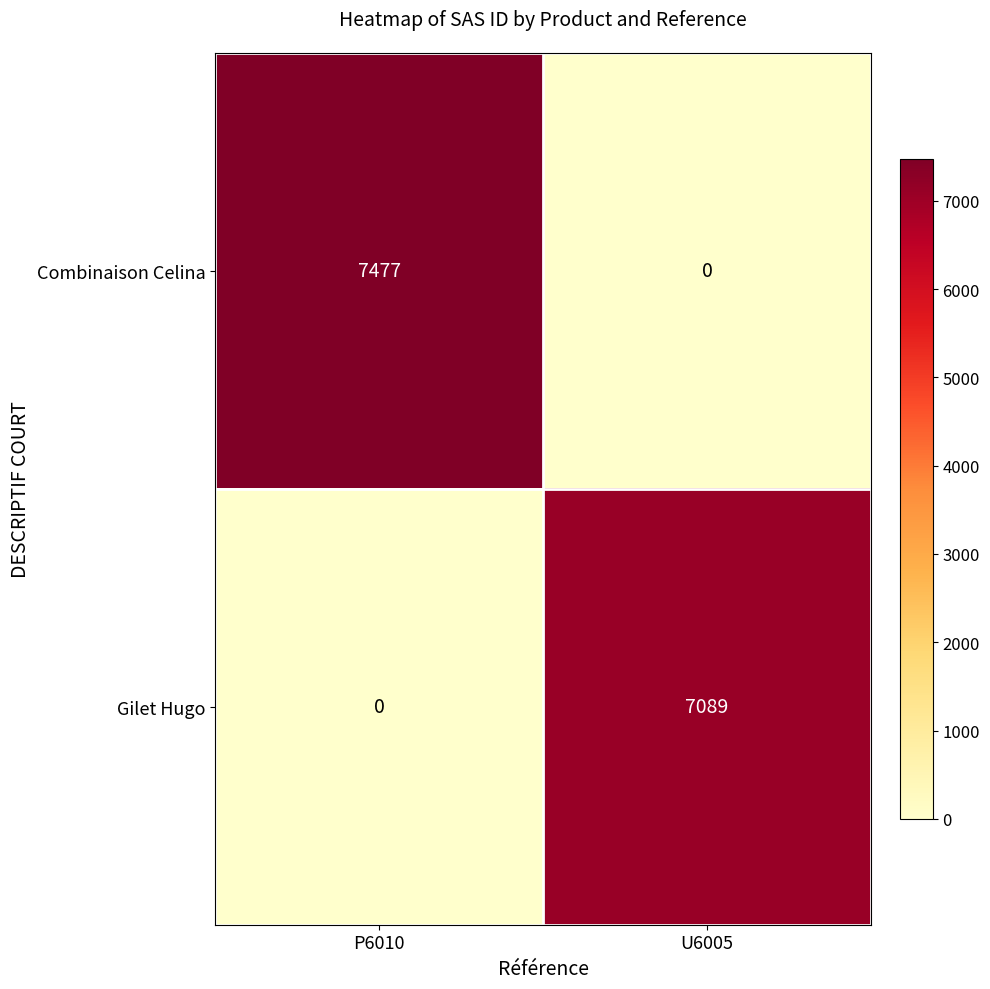

What is the total value across all series at P6010?

7477